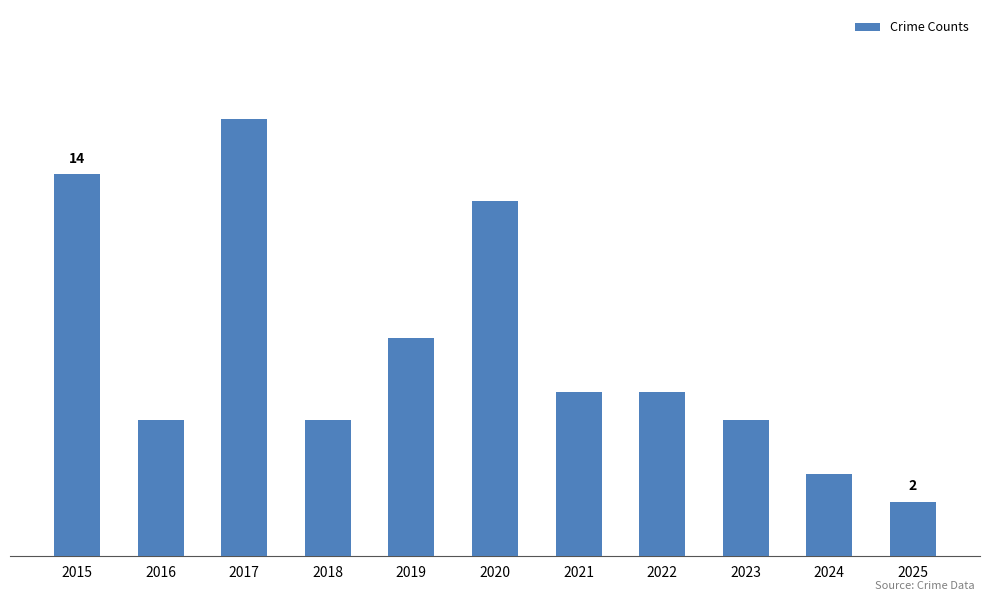

Which category has the highest value across all series?

2017